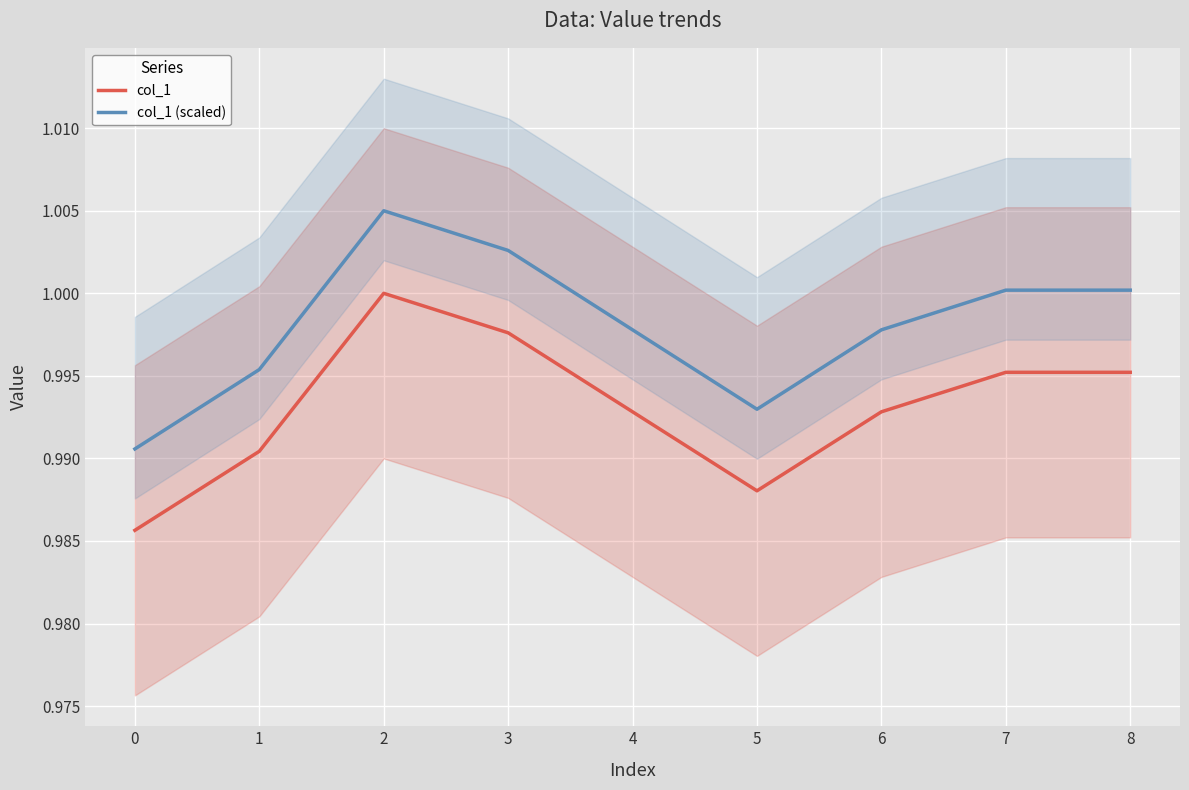

Reading left to right, transcribe all the data shown in this chart.

col_1: 1.0	1.0	1.0	1.0	1.0	1.0	1.0	1.0	1.0
col_1 (scaled): 1.0	1.0	1.0	1.0	1.0	1.0	1.0	1.0	1.0